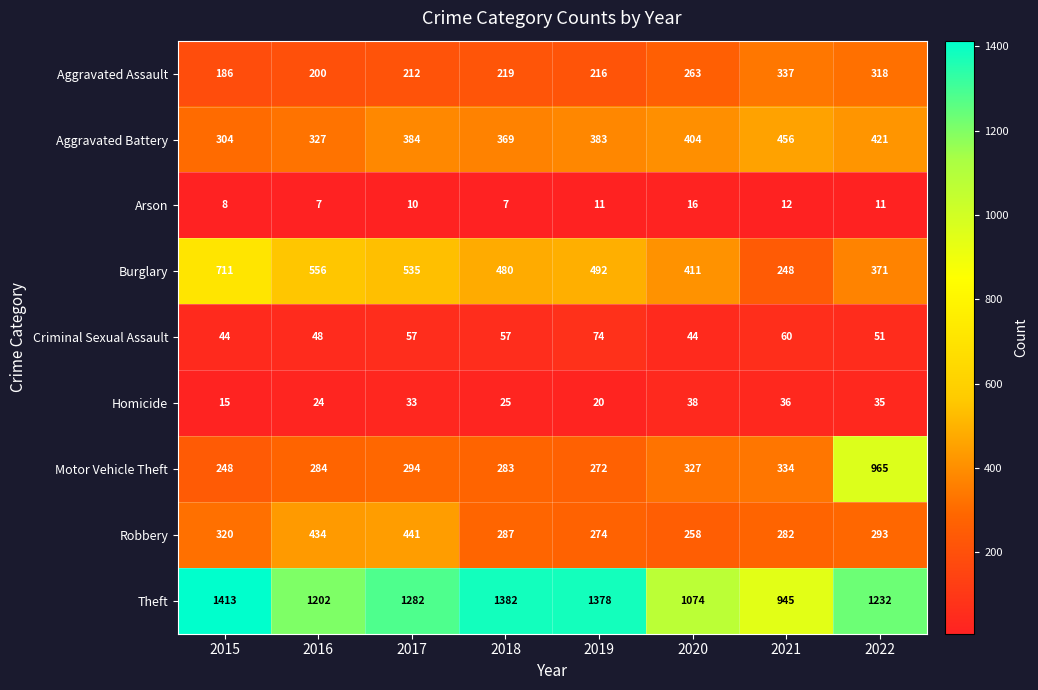

What is the sum of the Criminal Sexual Assault values at 2016 and 2019?

122